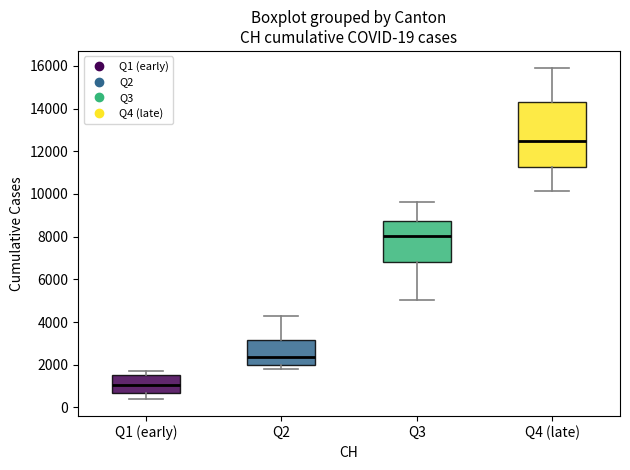

Comparing the boxes themselves (not the whiskers), which one is the tallest?

Q4 (late)